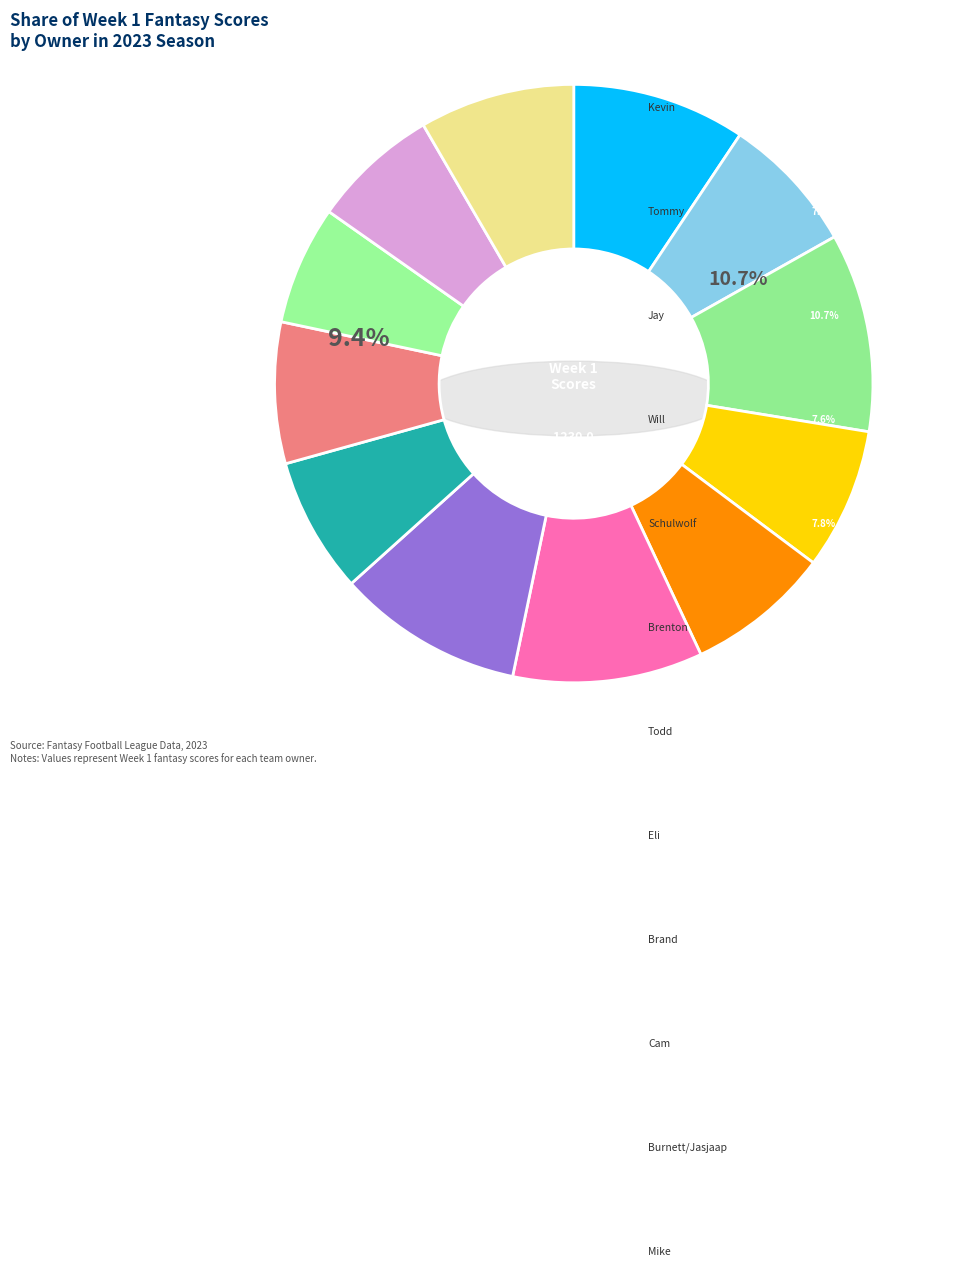

To the nearest percent, what is the average slice percentage?

8%